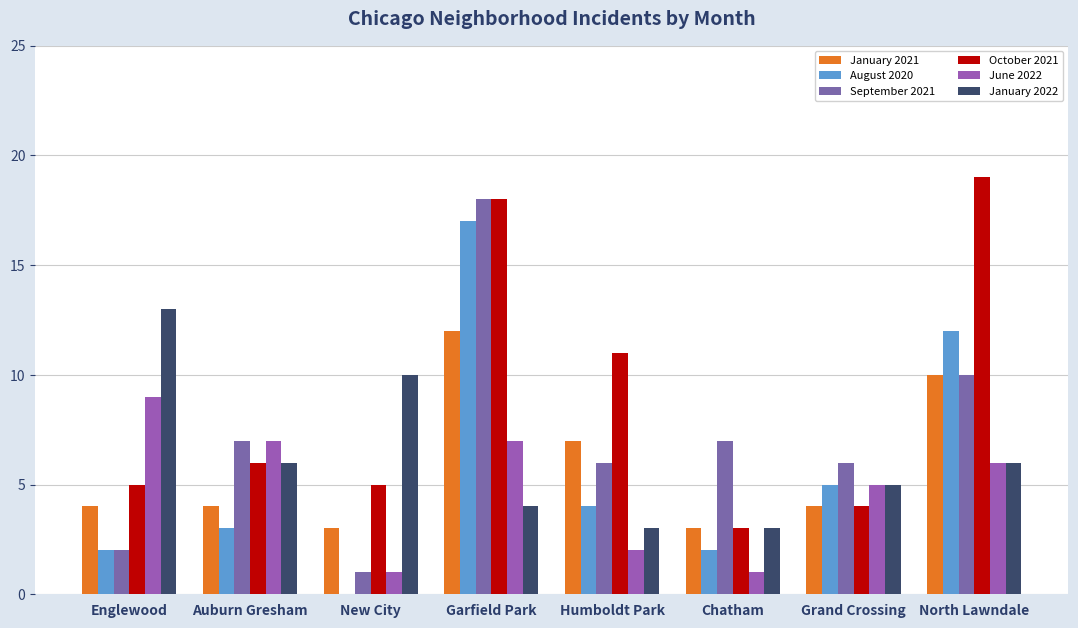

Reading left to right, transcribe all the data shown in this chart.

January 2021: Englewood=4	Auburn Gresham=4	New City=3	Garfield Park=12	Humboldt Park=7	Chatham=3	Grand Crossing=4	North Lawndale=10
August 2020: Englewood=2	Auburn Gresham=3	New City=0	Garfield Park=17	Humboldt Park=4	Chatham=2	Grand Crossing=5	North Lawndale=12
September 2021: Englewood=2	Auburn Gresham=7	New City=1	Garfield Park=18	Humboldt Park=6	Chatham=7	Grand Crossing=6	North Lawndale=10
October 2021: Englewood=5	Auburn Gresham=6	New City=5	Garfield Park=18	Humboldt Park=11	Chatham=3	Grand Crossing=4	North Lawndale=19
June 2022: Englewood=9	Auburn Gresham=7	New City=1	Garfield Park=7	Humboldt Park=2	Chatham=1	Grand Crossing=5	North Lawndale=6
January 2022: Englewood=13	Auburn Gresham=6	New City=10	Garfield Park=4	Humboldt Park=3	Chatham=3	Grand Crossing=5	North Lawndale=6